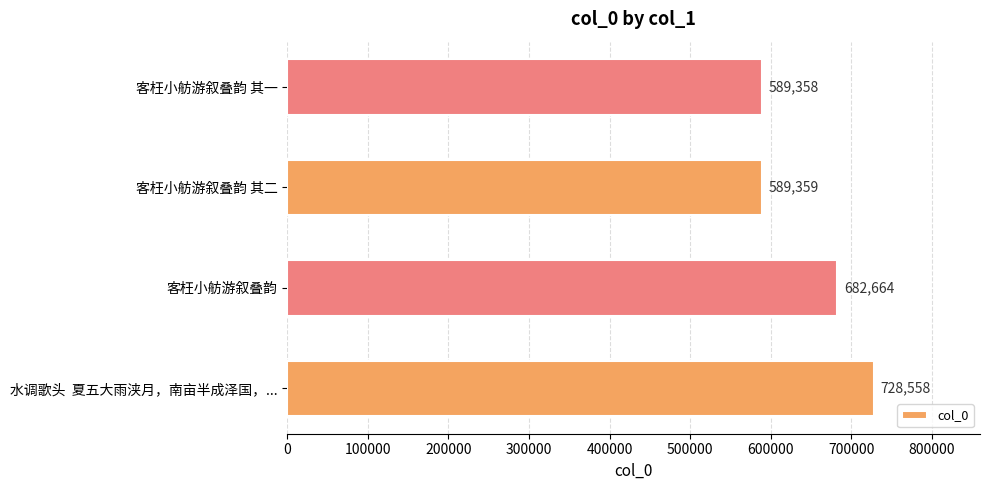

Rank the categories by value from highest to lowest.

水调歌头  夏五大雨浃月，南亩半成泽国，..., 客枉小舫游叙叠韵, 客枉小舫游叙叠韵 其二, 客枉小舫游叙叠韵 其一